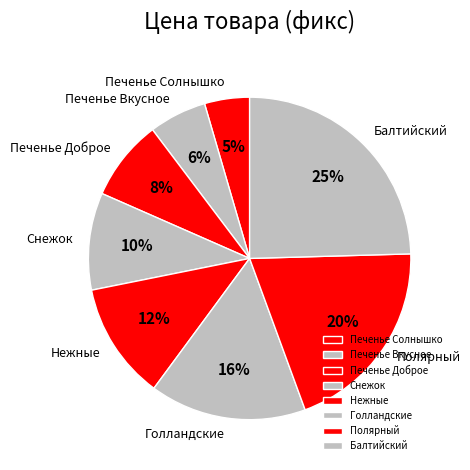

Count the number of slices in the pie.

8